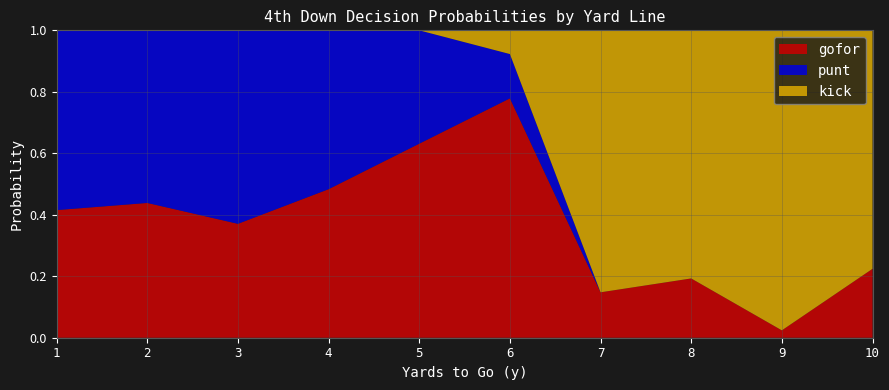

At which label does gofor reach its minimum?

9